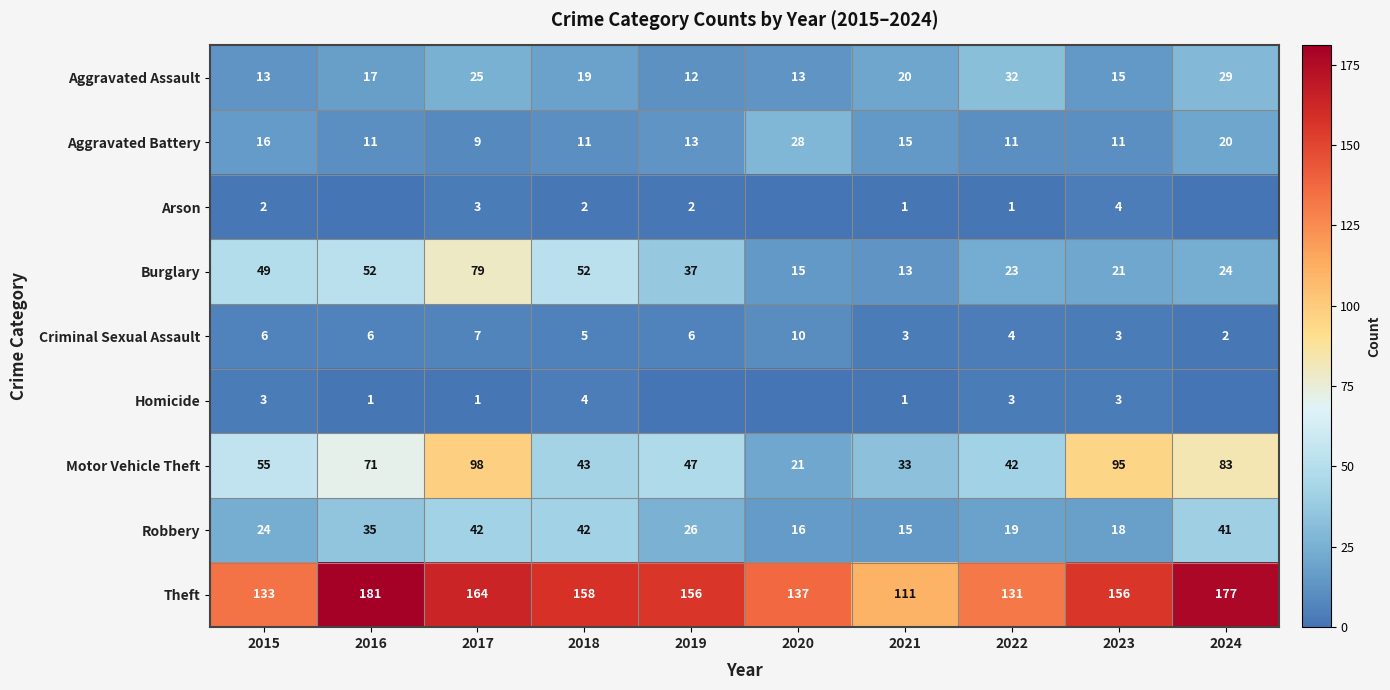

The value of Homicide at 2016 is 1. True or false?

True